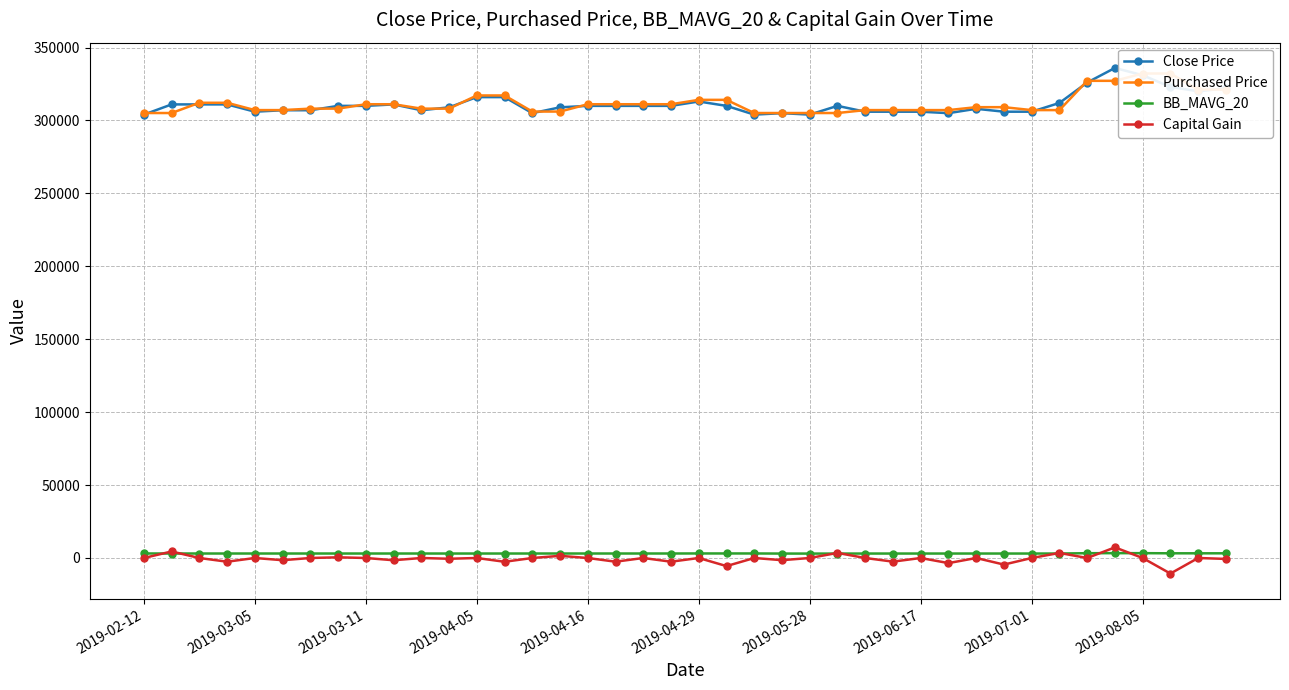

True or false: BB_MAVG_20 has more than 1 interior local peaks.

True